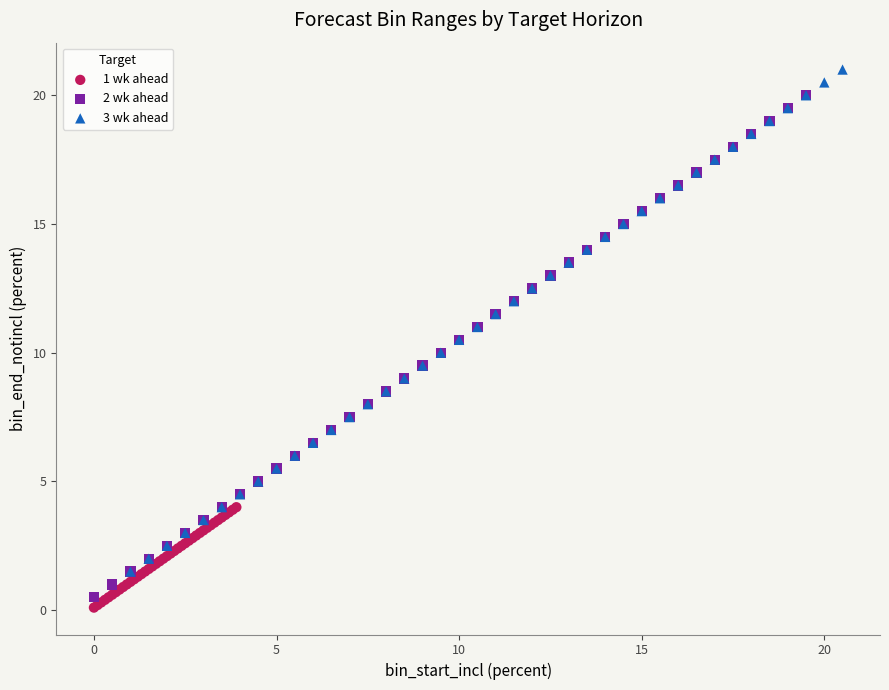

What are all the series names shown in the legend?

1 wk ahead, 2 wk ahead, 3 wk ahead